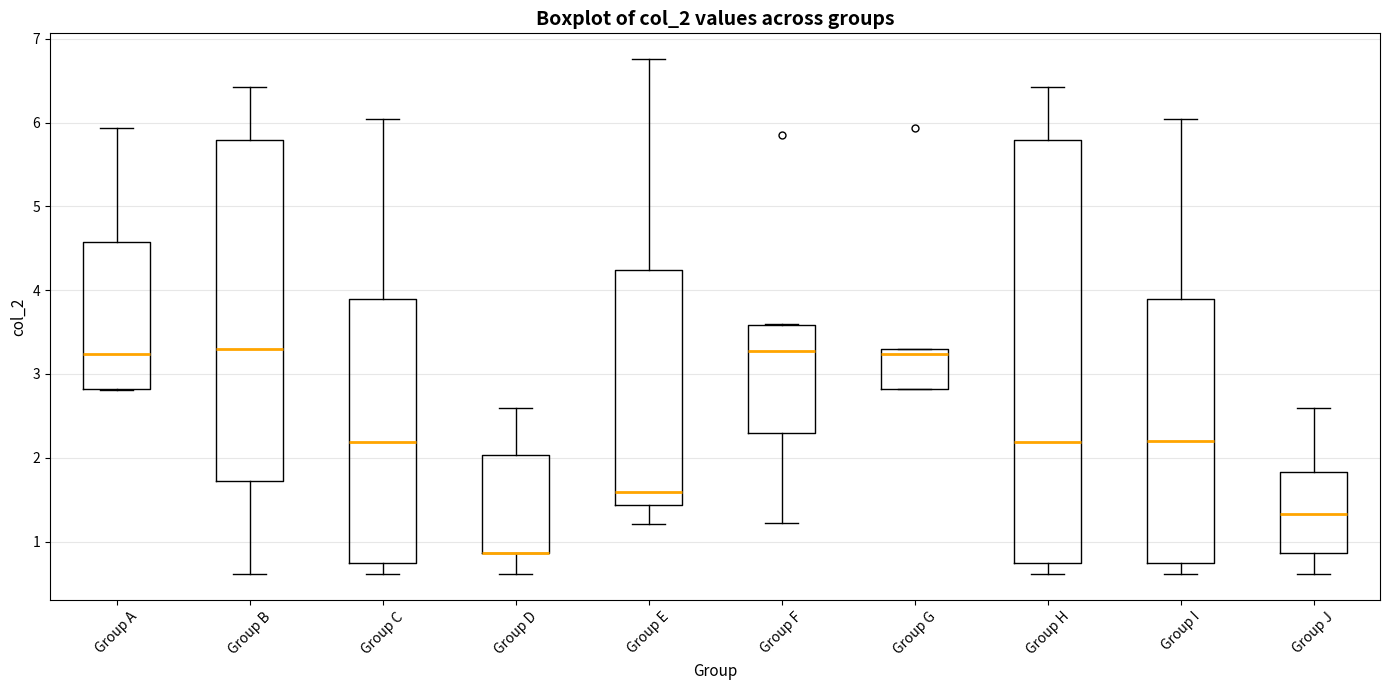

Where does the lower whisker of the box for Group D end on the y-axis? The values are not printed on the chart, so give them approximately, as read against the axis.

0.6